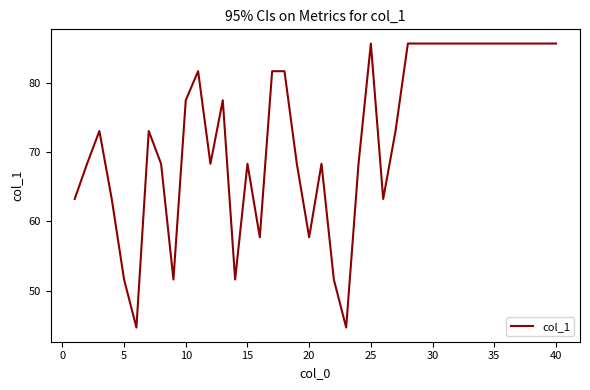

What is the greatest value displayed?

85.6